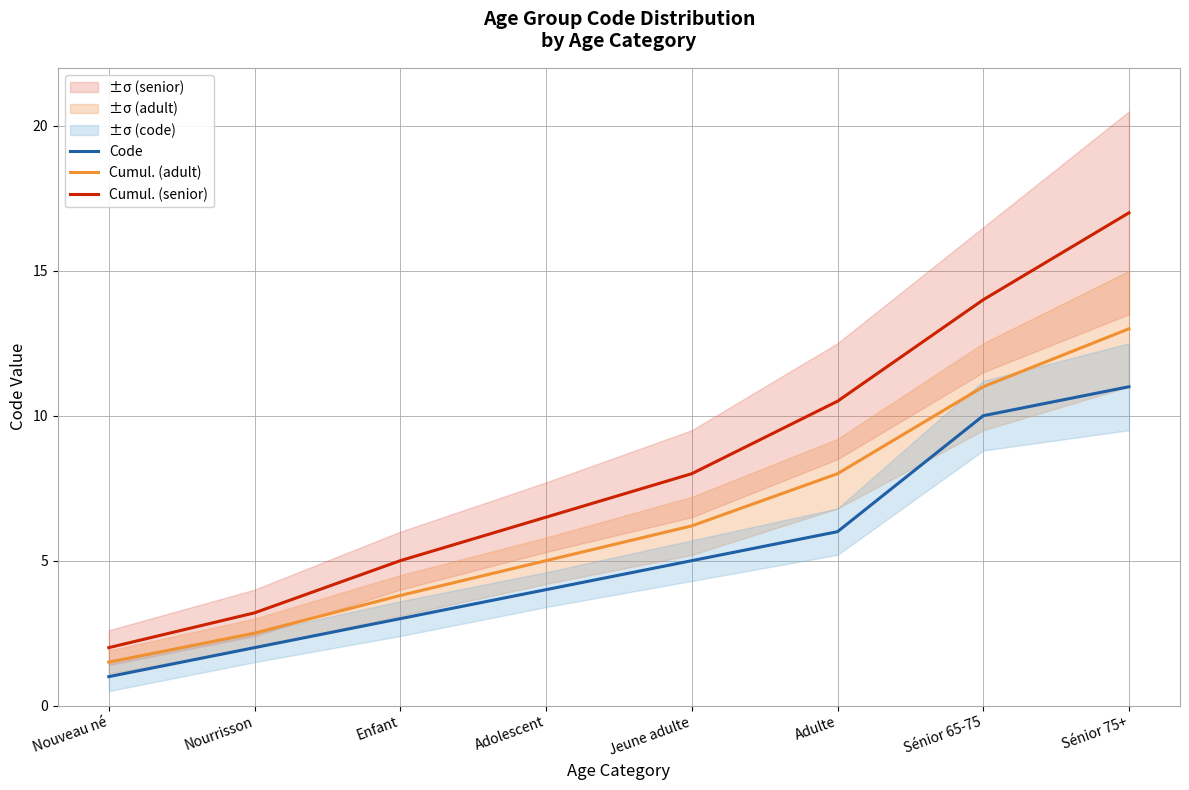

What is the greatest value displayed?

17.0